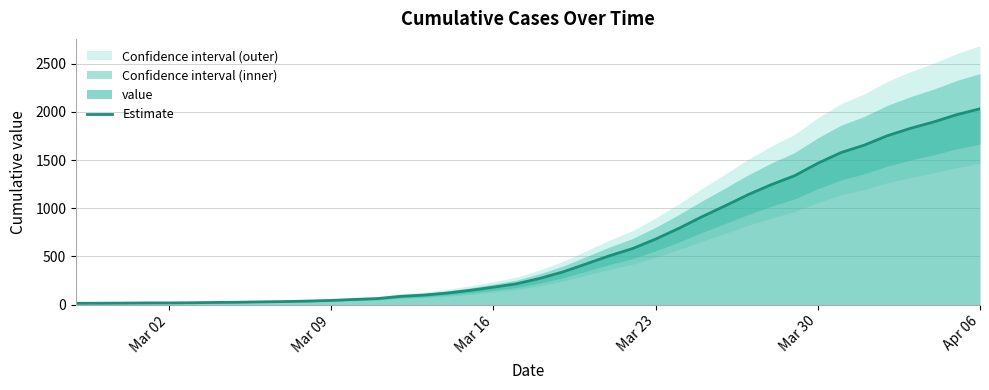

What is the highest value of the Estimate series?

2032